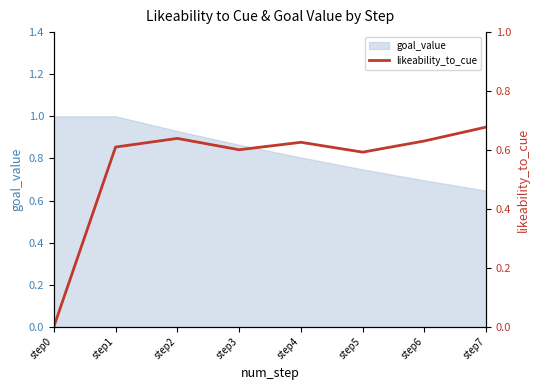

Reading left to right, extract all data points from this chart.

0.0	0.6	0.6	0.6	0.6	0.6	0.6	0.7